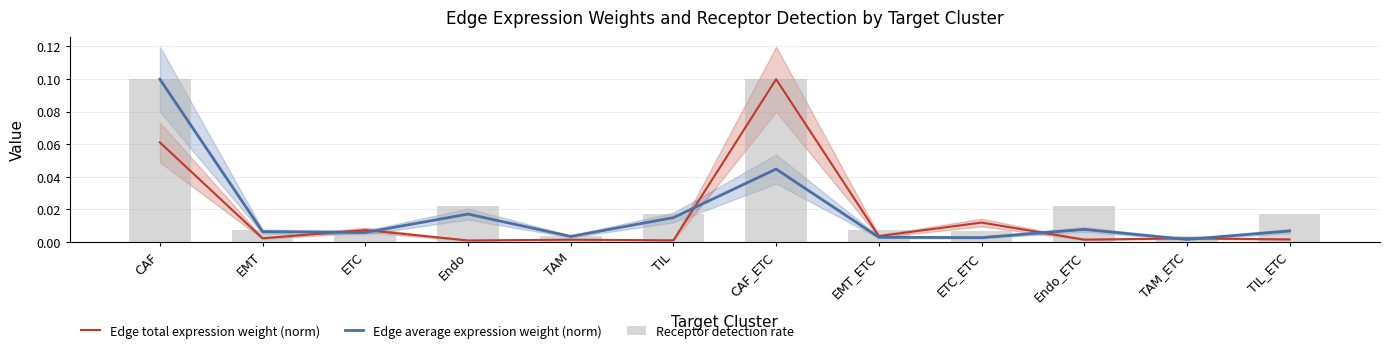

Rank the series by their maximum value, from lowest to highest.

Edge total expression weight (norm), Edge average expression weight (norm), Receptor detection rate